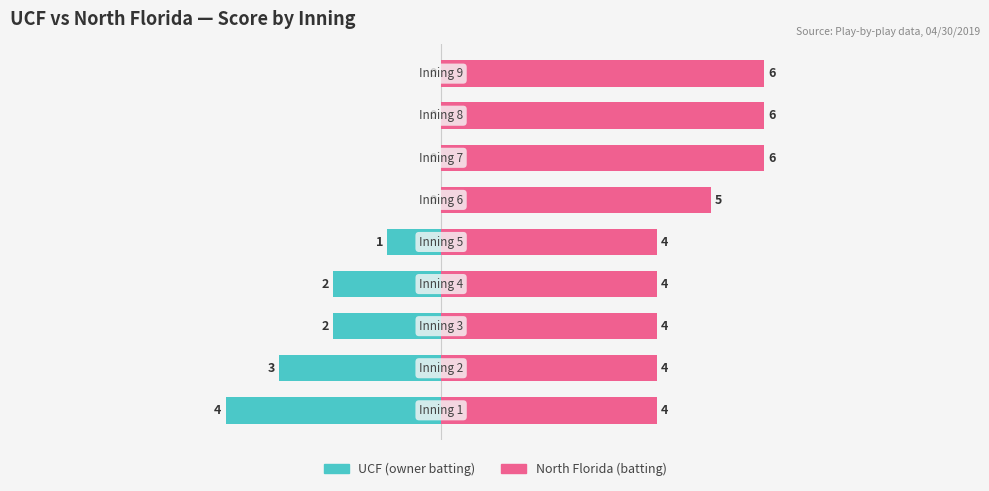

What is the value of the UCF bar at the 3rd from the left?

-2